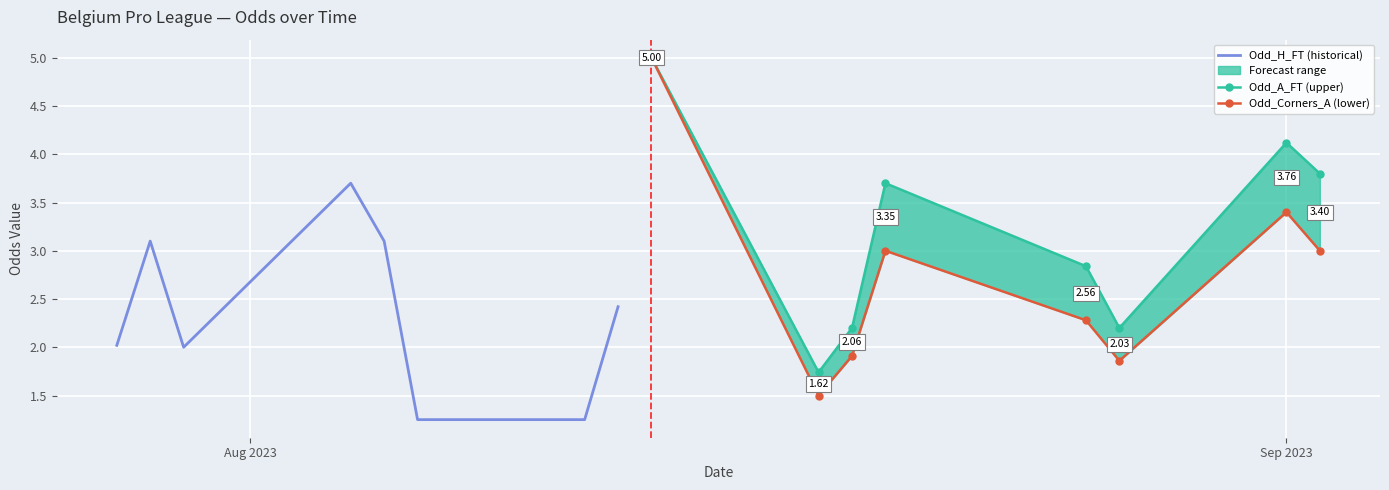

How many lines are shown in the chart?

3